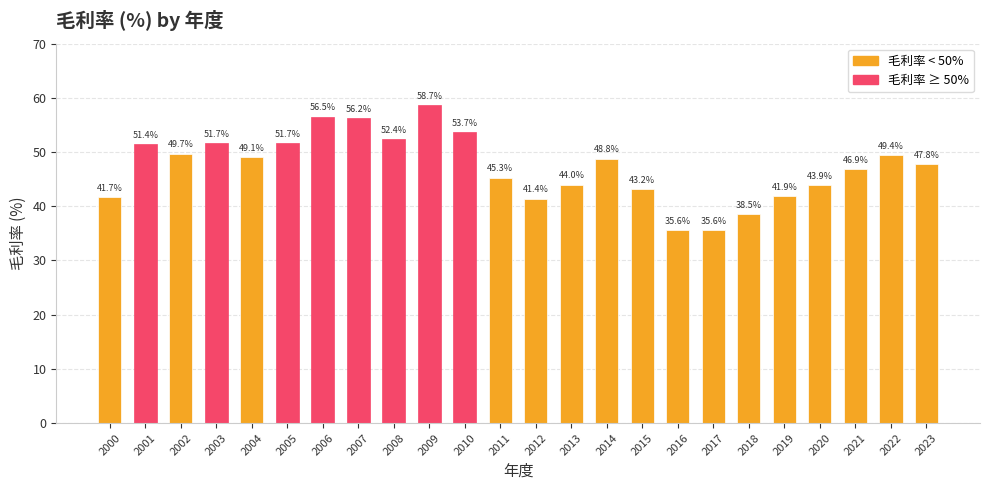

How many distinct data groups are displayed?

1